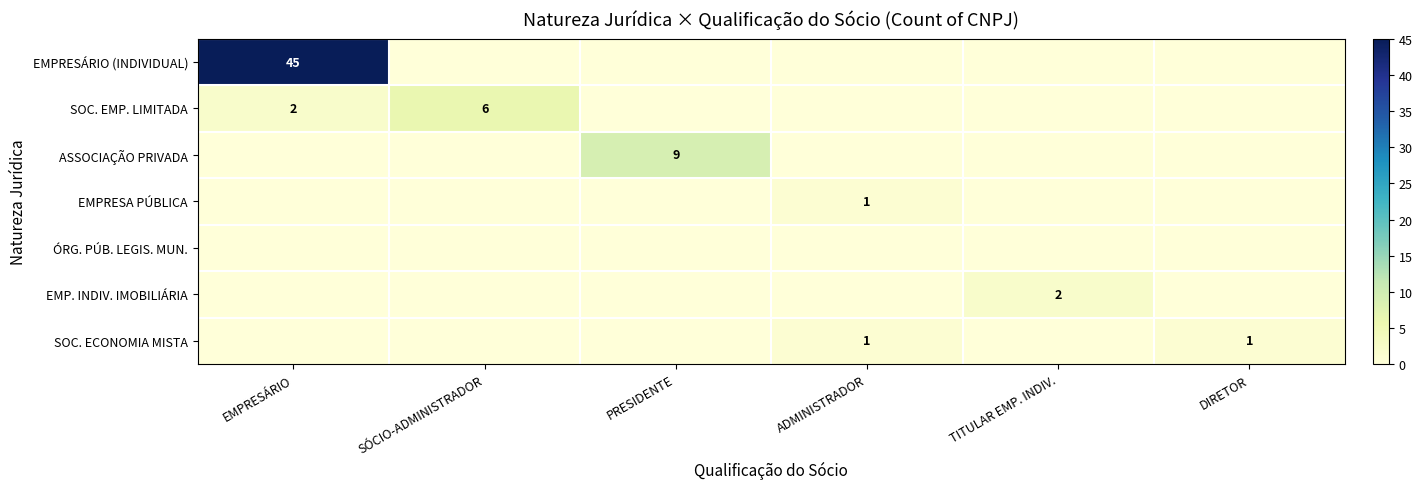

What is the sum of all EMPRESÁRIO (INDIVIDUAL) values?

45